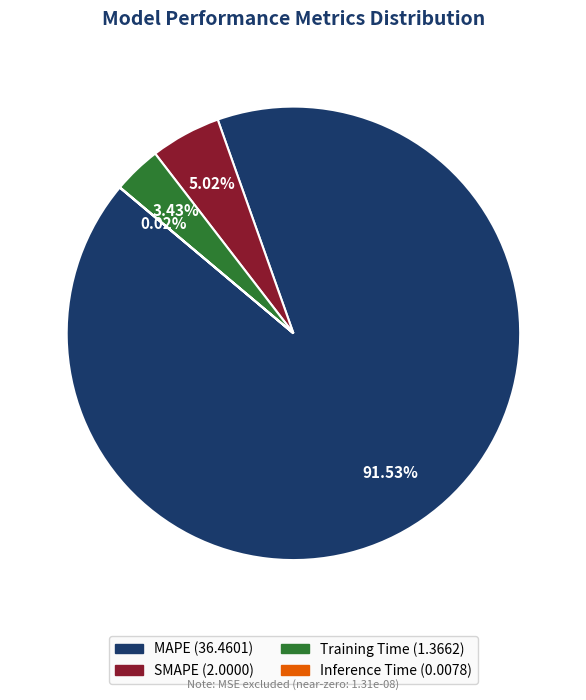

To the nearest percent, what percentage of the pie is SMAPE?

5%